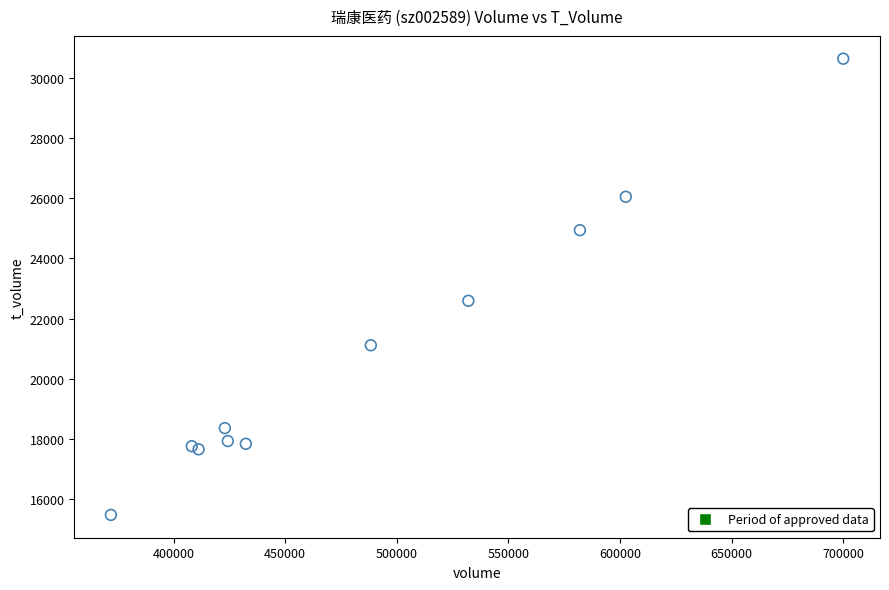

What Y value in the scatter plot is closest to 23059?

22595